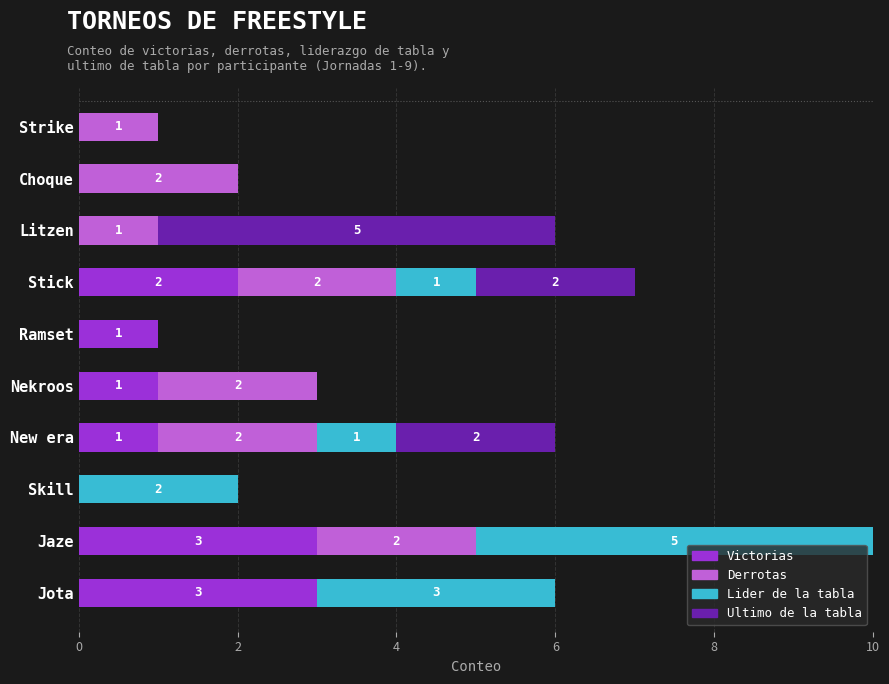

What is the highest value of the Victorias series?

3